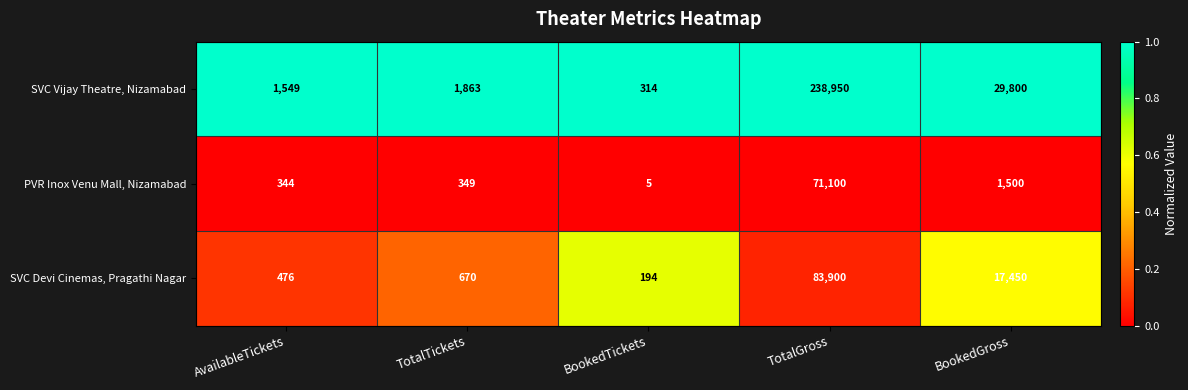

Rank the series by their maximum value, from highest to lowest.

SVC Vijay Theatre, Nizamabad, SVC Devi Cinemas, Pragathi Nagar, PVR Inox Venu Mall, Nizamabad